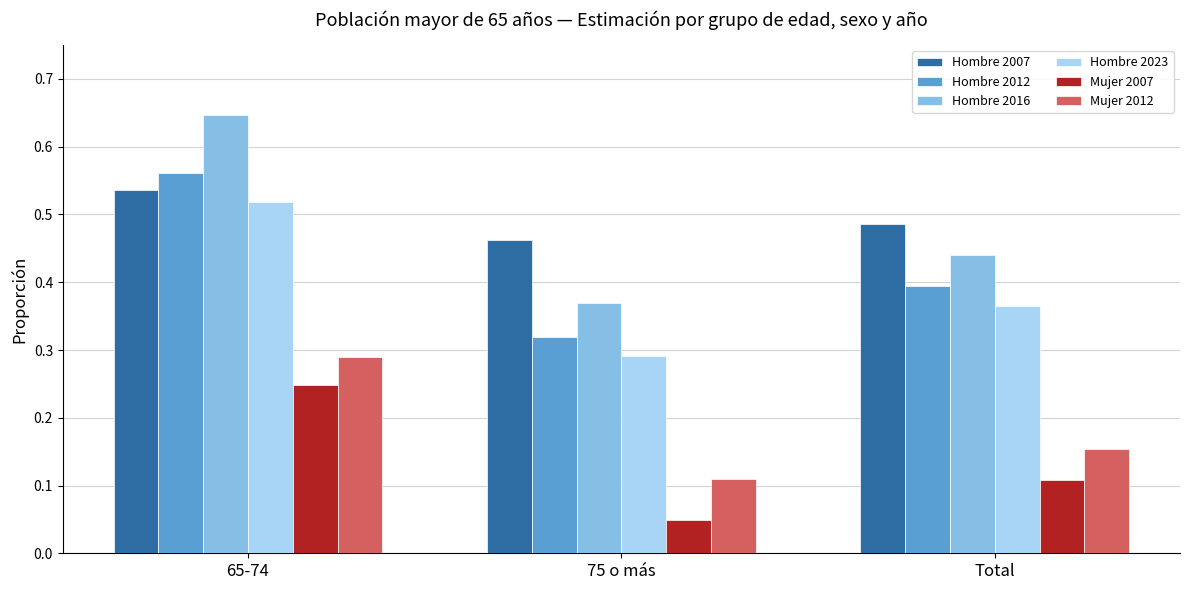

What is the sum of all Hombre 2016 values?

1.5